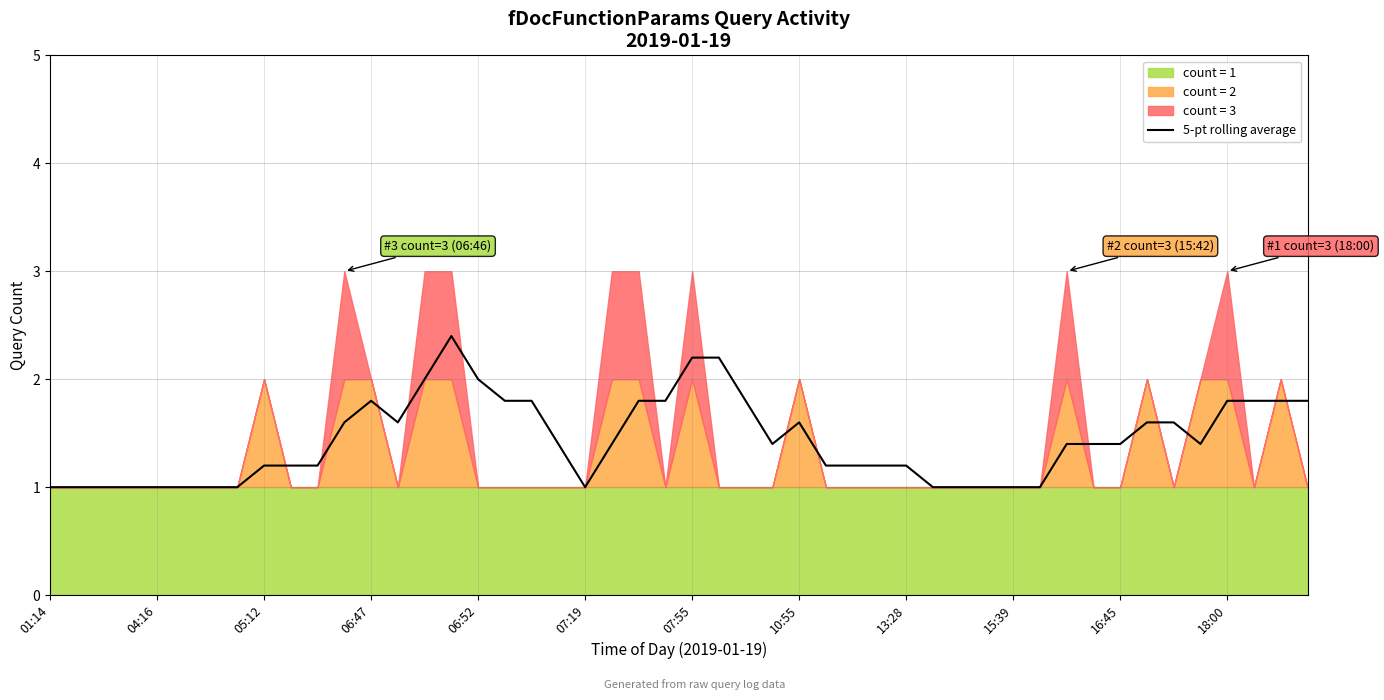

What position from the left is 07:18?

20